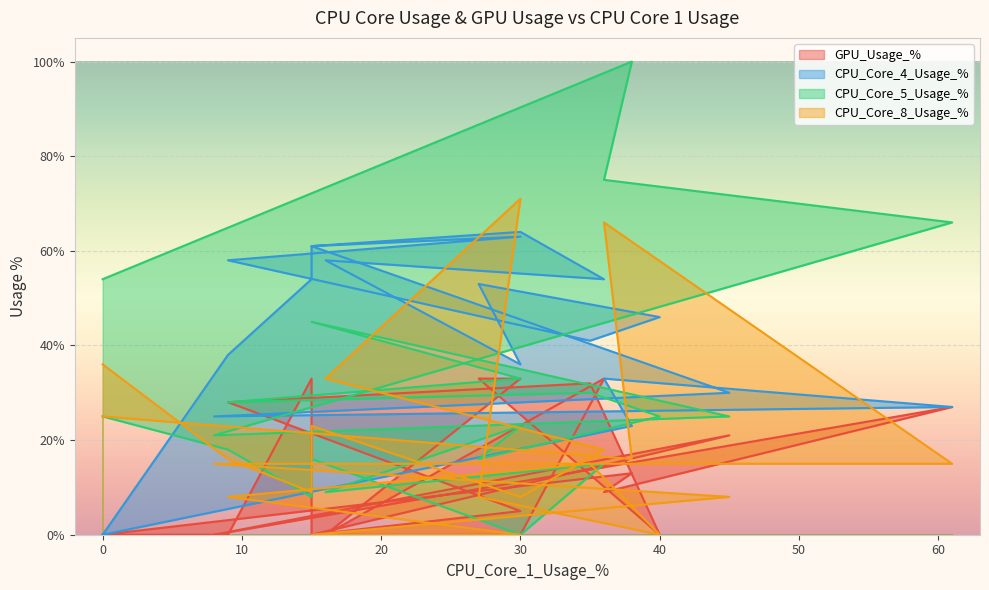

What is the difference between the second highest and minimum values in the GPU_Usage_% series?

33